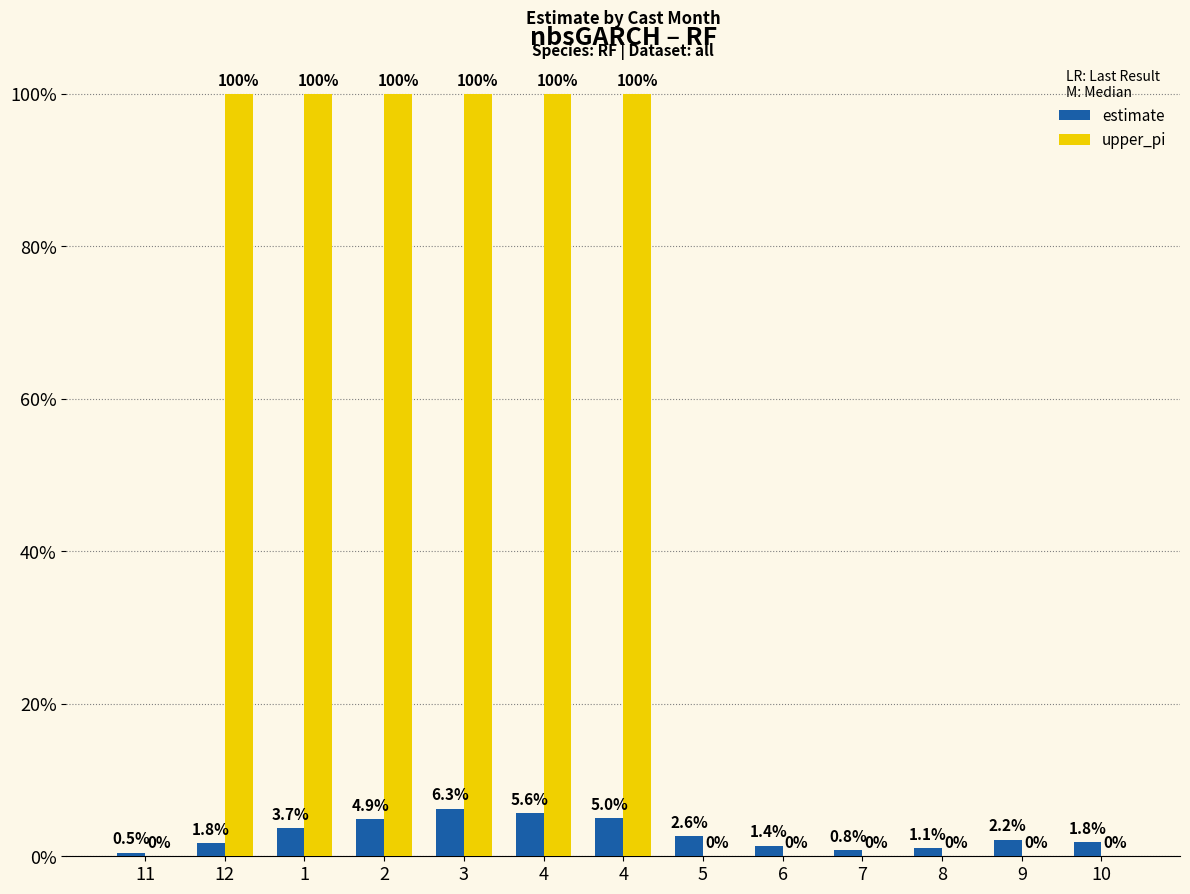

What are all the series names shown in the legend?

estimate, upper_pi